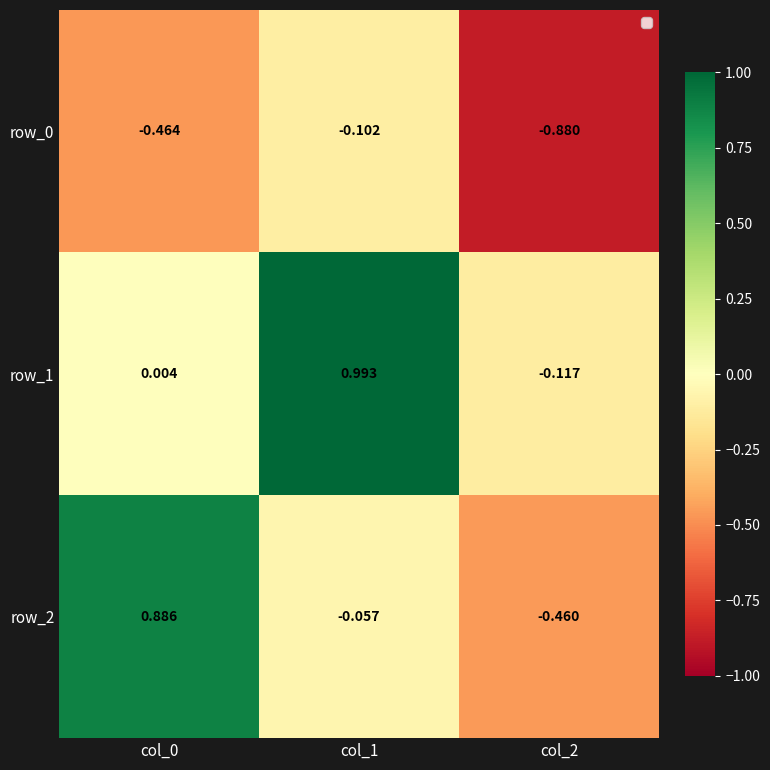

Is the value of row_2 at col_2 greater than the value of row_0 at col_2?

Yes